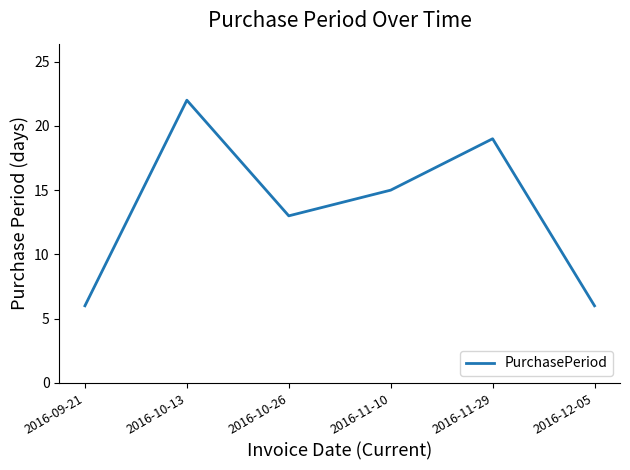

What is the difference between the values at 2016-10-13 and 2016-10-26?

9